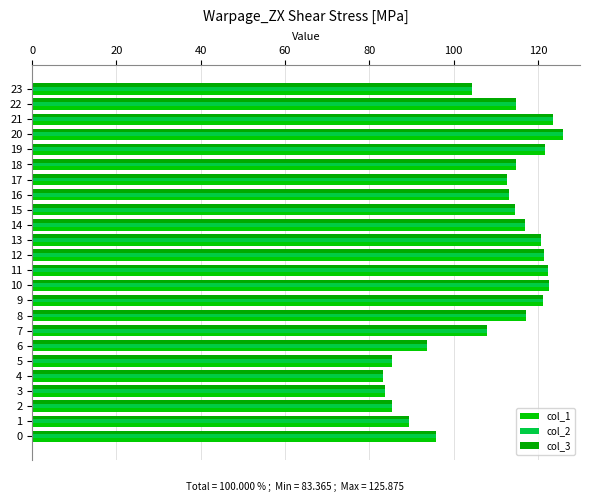

Count the number of data series in this chart.

3